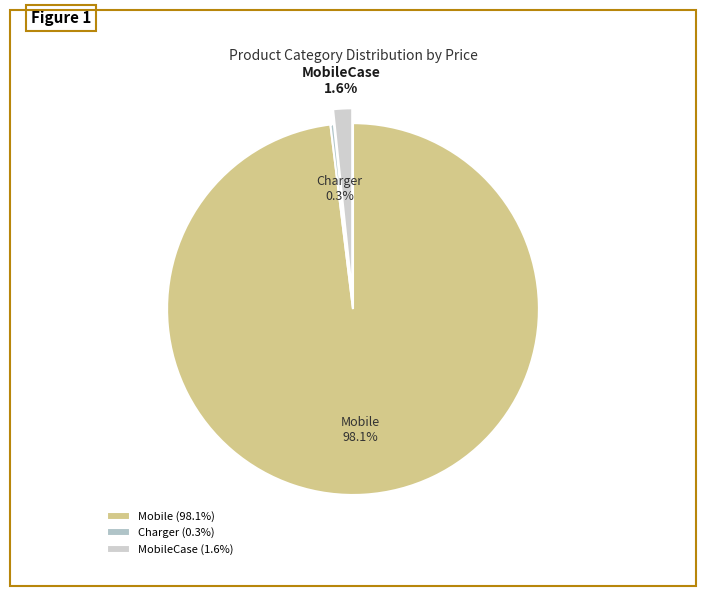

What percentage is the Mobile slice, to the nearest percent?

98%